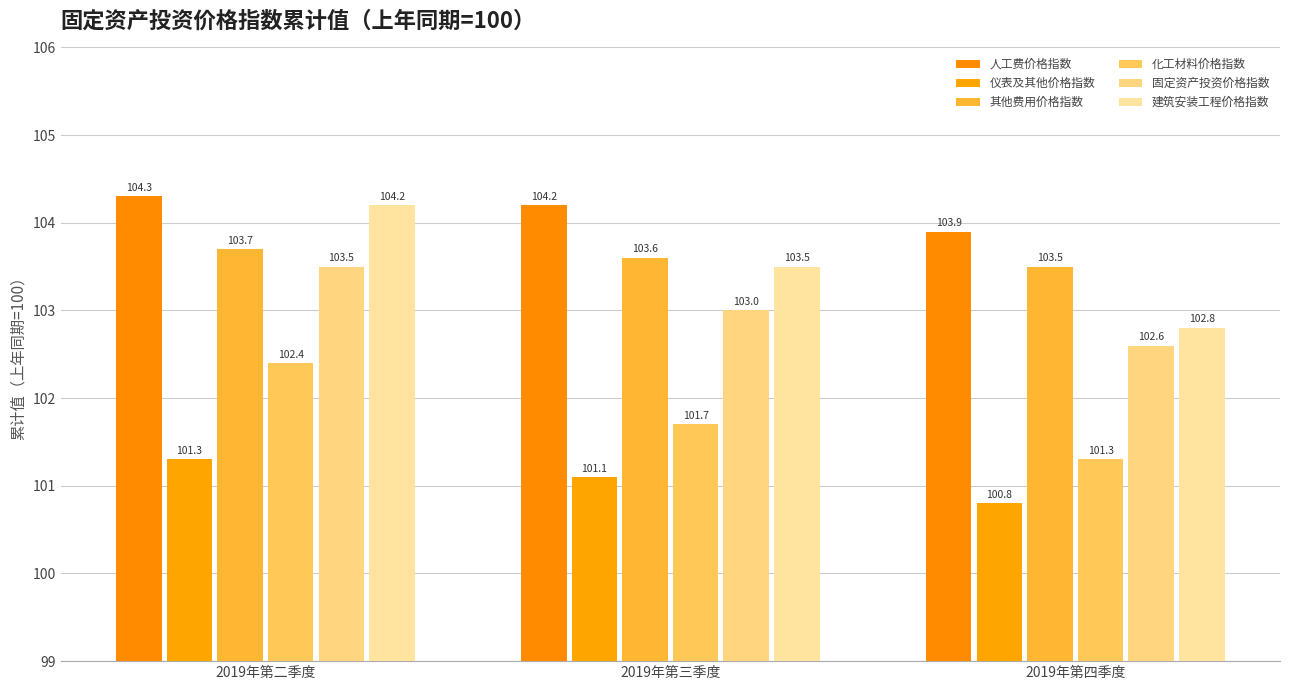

Where is 固定资产投资价格指数 nearest to the value 103?

2019年第三季度